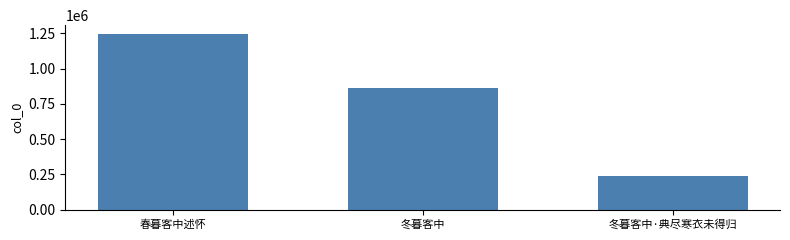

What is the greatest value displayed?

1244768